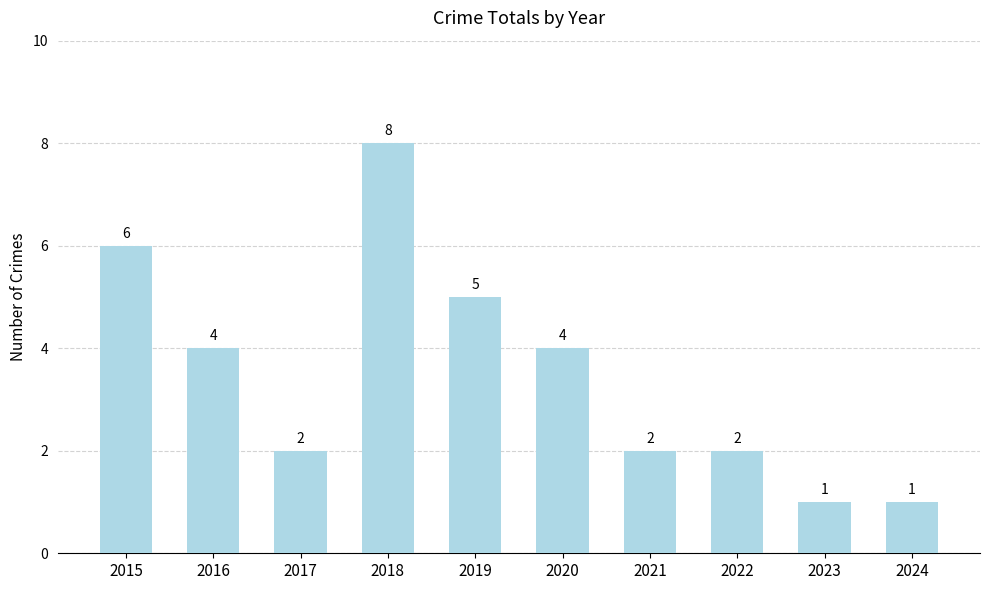

What is the change in value from 2018 to 2022?

-6